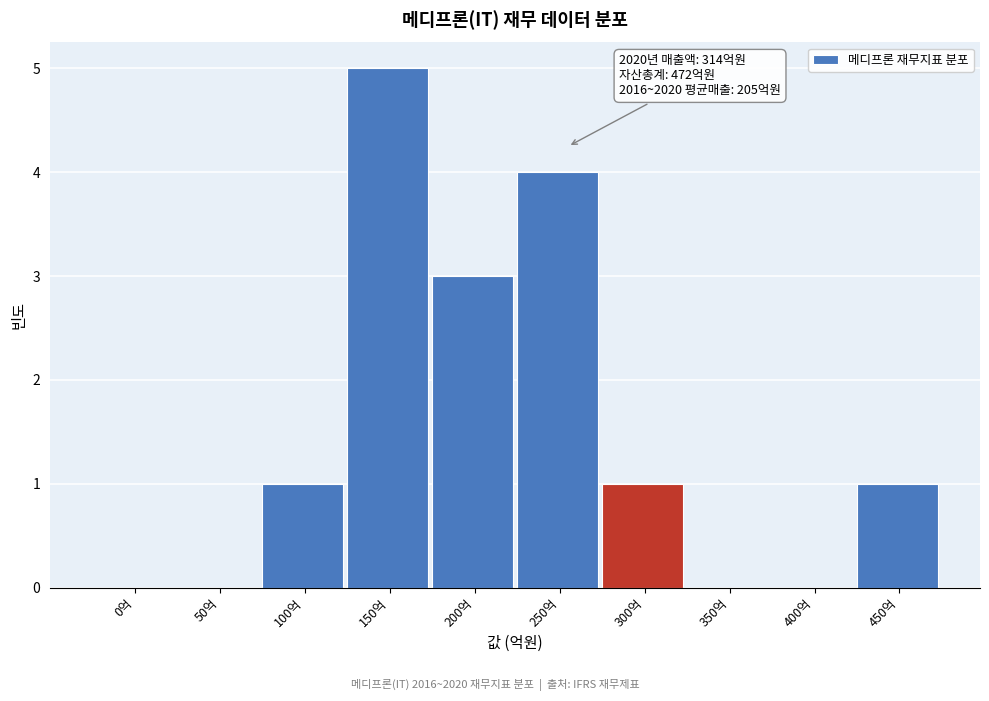

Reading left to right, transcribe all the data shown in this chart.

0억=0	50억=0	100억=1	150억=5	200억=3	250억=4	300억=1	350억=0	400억=0	450억=1